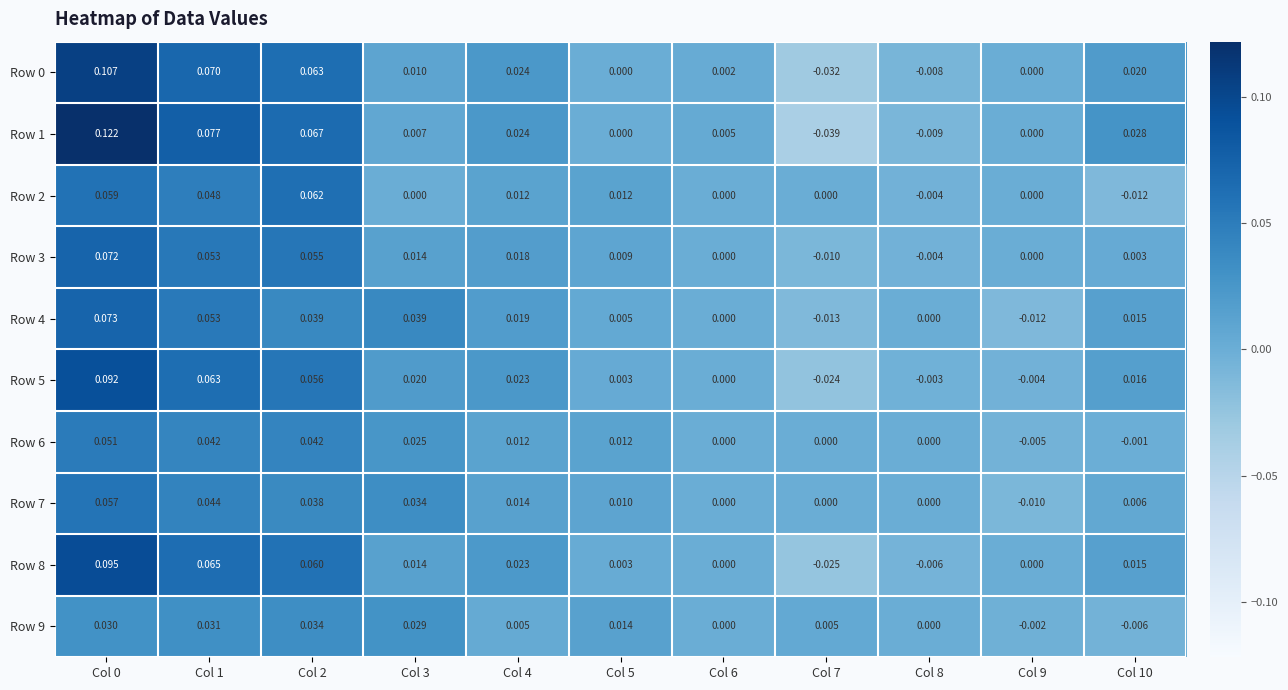

Is the value of Row 0 at Col 4 greater than the value of Row 4 at Col 8?

Yes